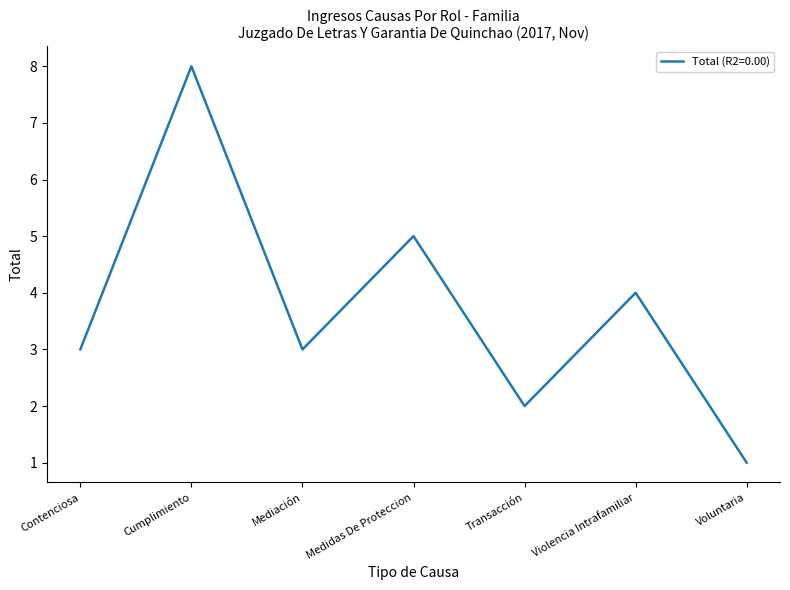

Count the values in the range 2 to 5.

5